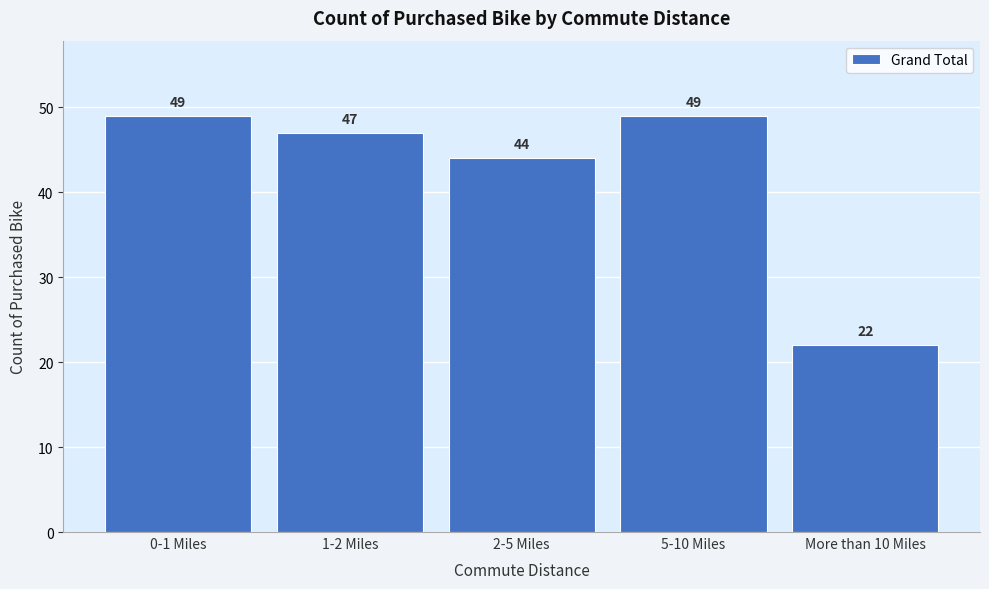

Reading left to right, transcribe all the data shown in this chart.

0-1 Miles=49	1-2 Miles=47	2-5 Miles=44	5-10 Miles=49	More than 10 Miles=22